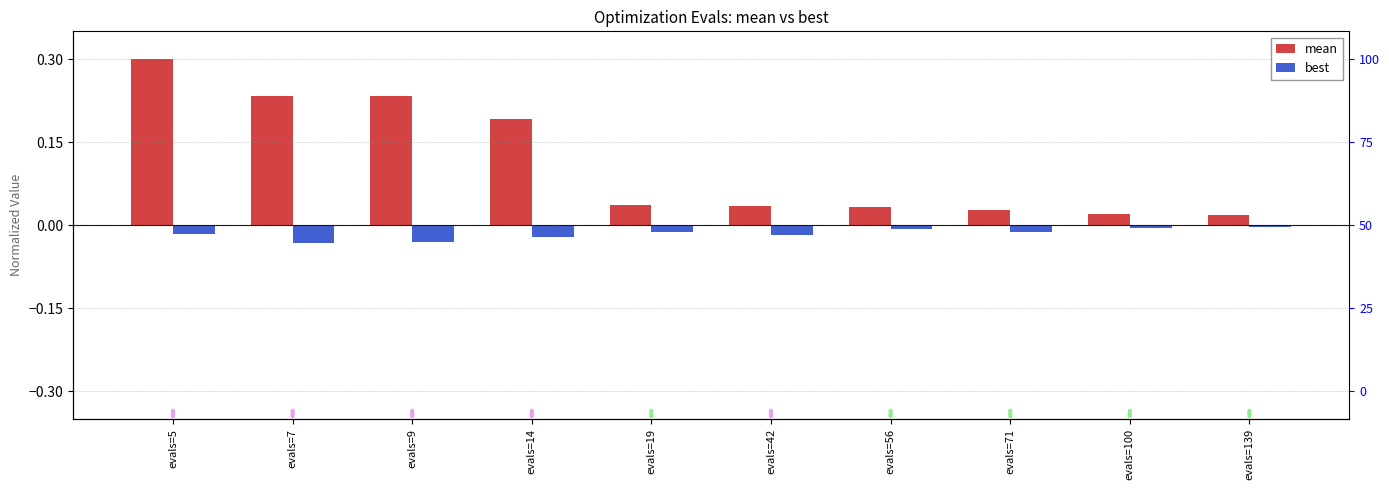

Rank the series at evals=139 from highest to lowest value.

mean, best